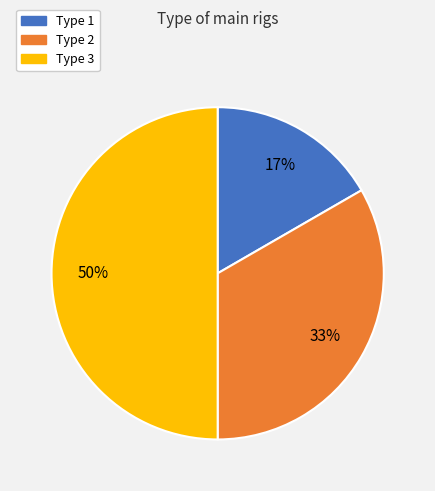

To the nearest percent, what is the combined percentage of Type 1 and Type 3?

67%